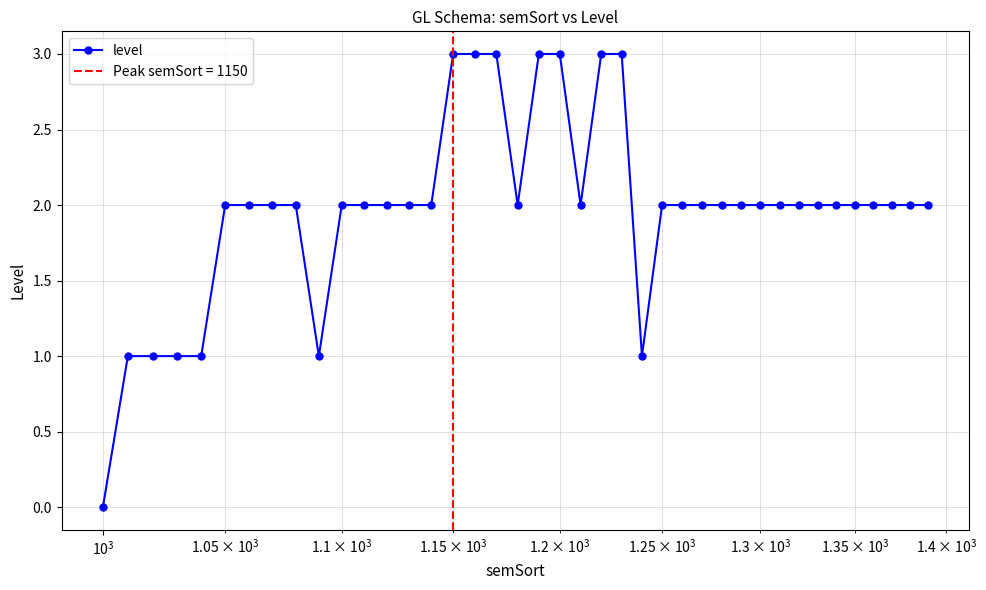

Reading left to right, what are all the values shown in this chart?

0	1	1	1	1	2	2	2	2	1	2	2	2	2	2	3	3	3	2	3	3	2	3	3	1	2	2	2	2	2	2	2	2	2	2	2	2	2	2	2